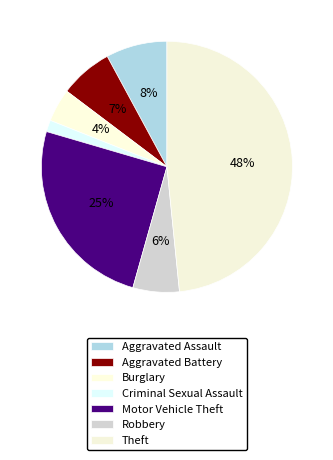

Which has a higher value, Criminal Sexual Assault or Robbery?

Robbery